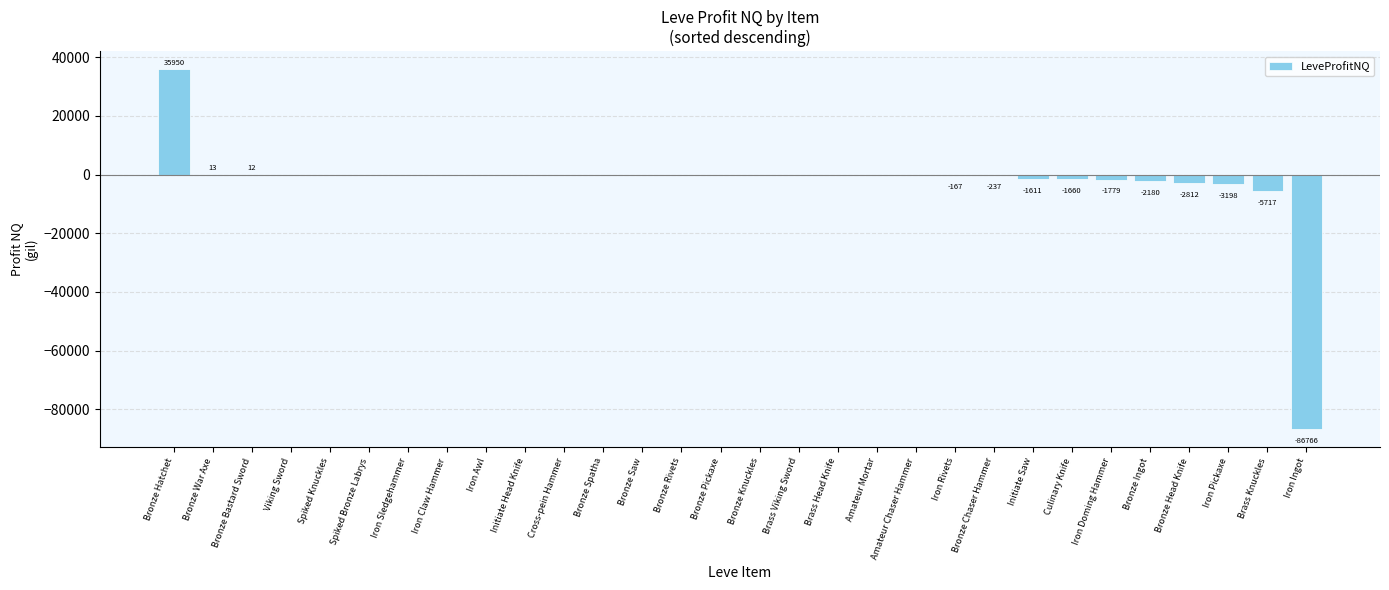

What is the average value?

-2338.4